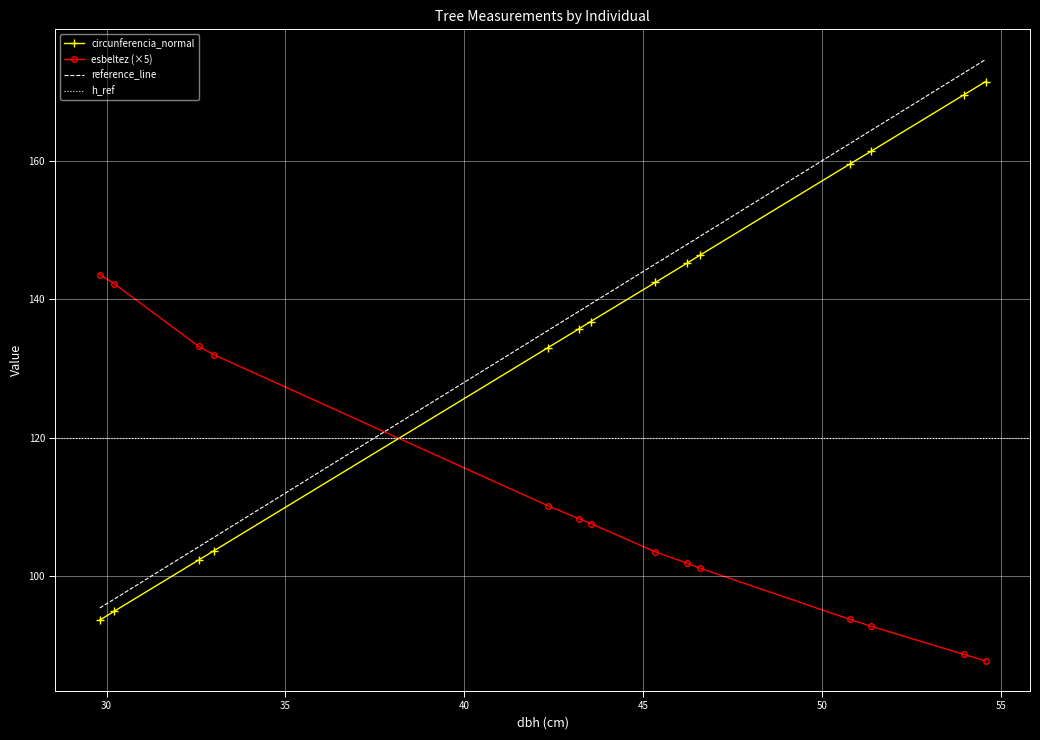

What is the value of the esbeltez (×5) point at the 11th from the left?

93.8